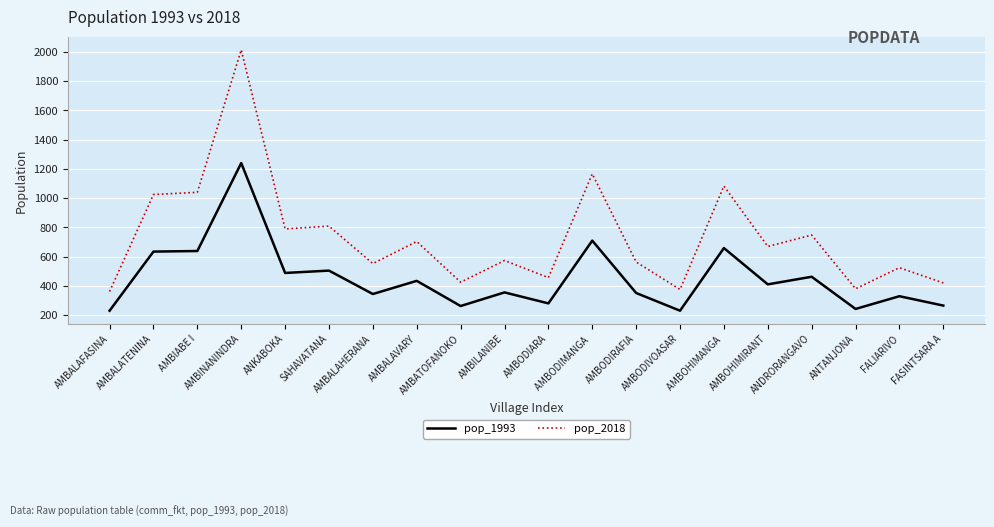

True or false: pop_1993 and pop_2018 cross at least once.

False